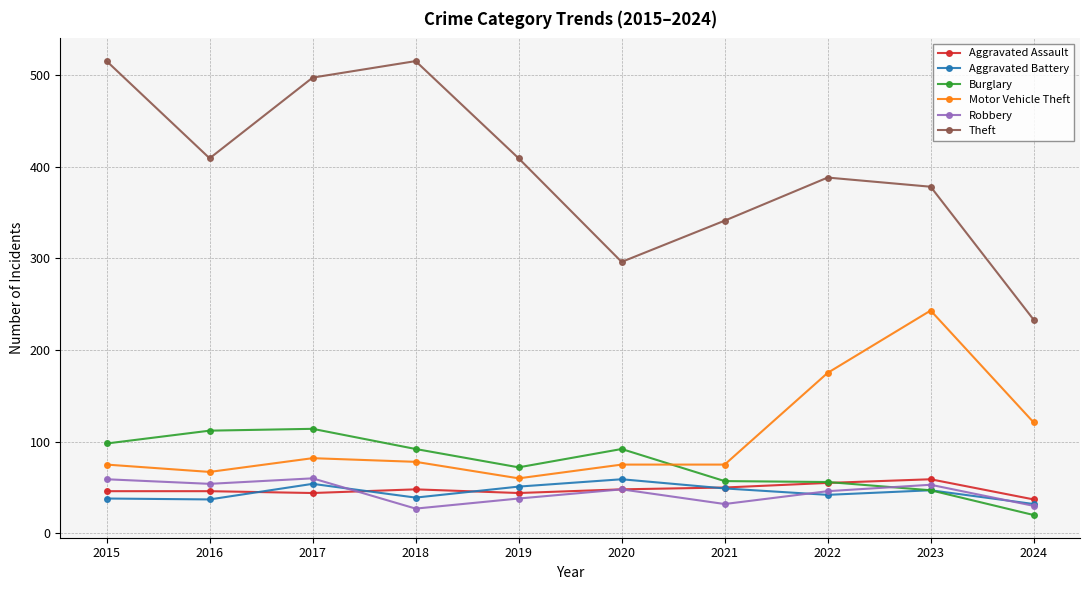

At which label does Motor Vehicle Theft first exceed 78?

2017